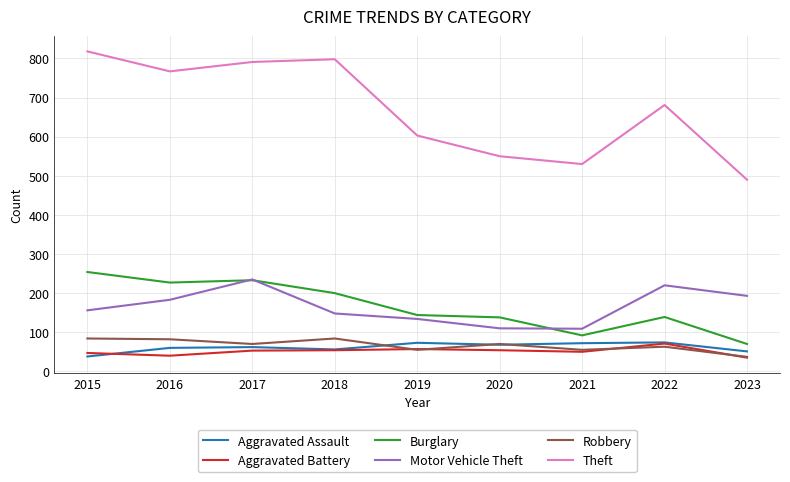

Which series has the largest total across all categories?

Theft